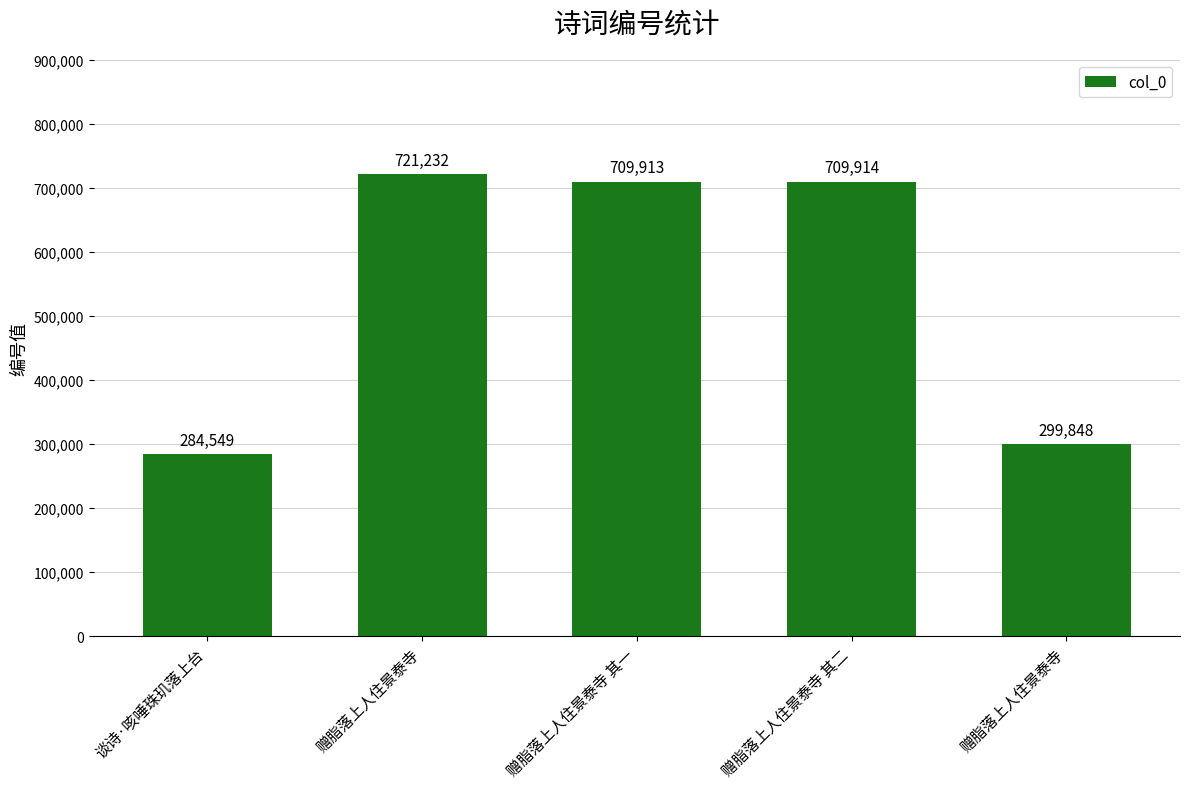

Does the chart contain any negative values?

No